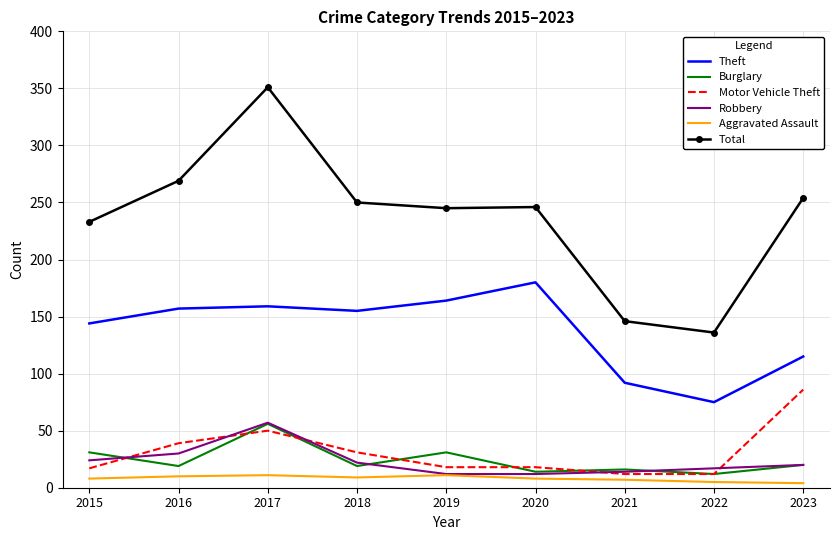

True or false: Burglary and Aggravated Assault intersect in this chart.

False